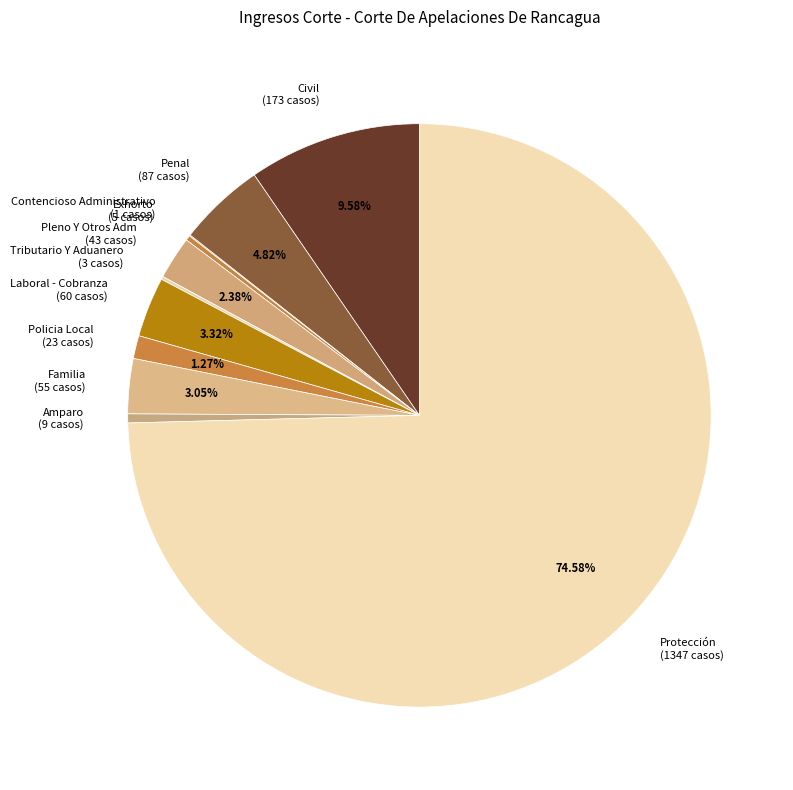

Which category has the biggest portion of the pie?

Protección